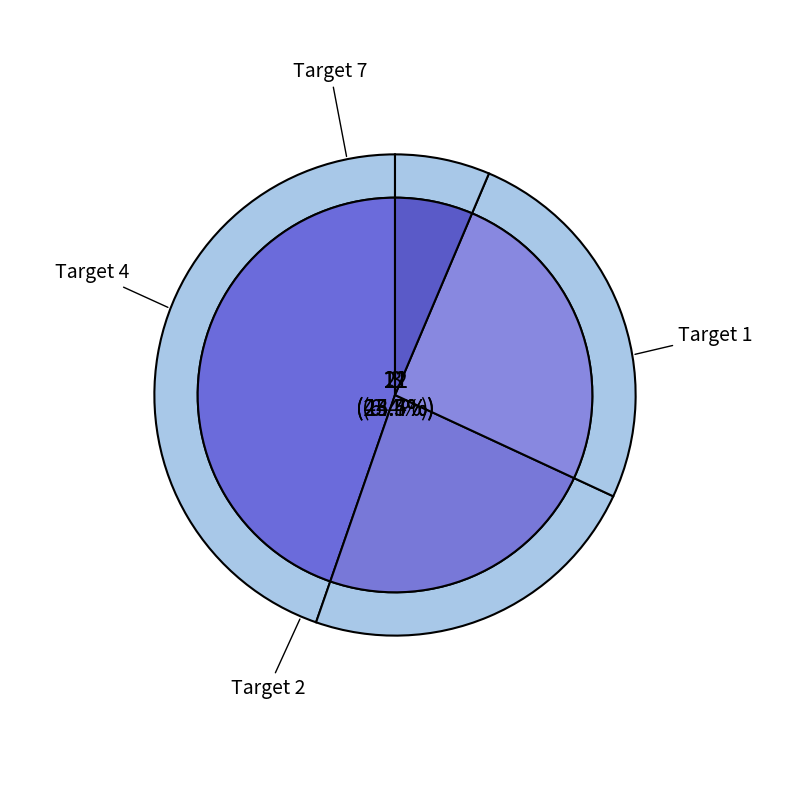

Is 1 the majority of the pie?

No